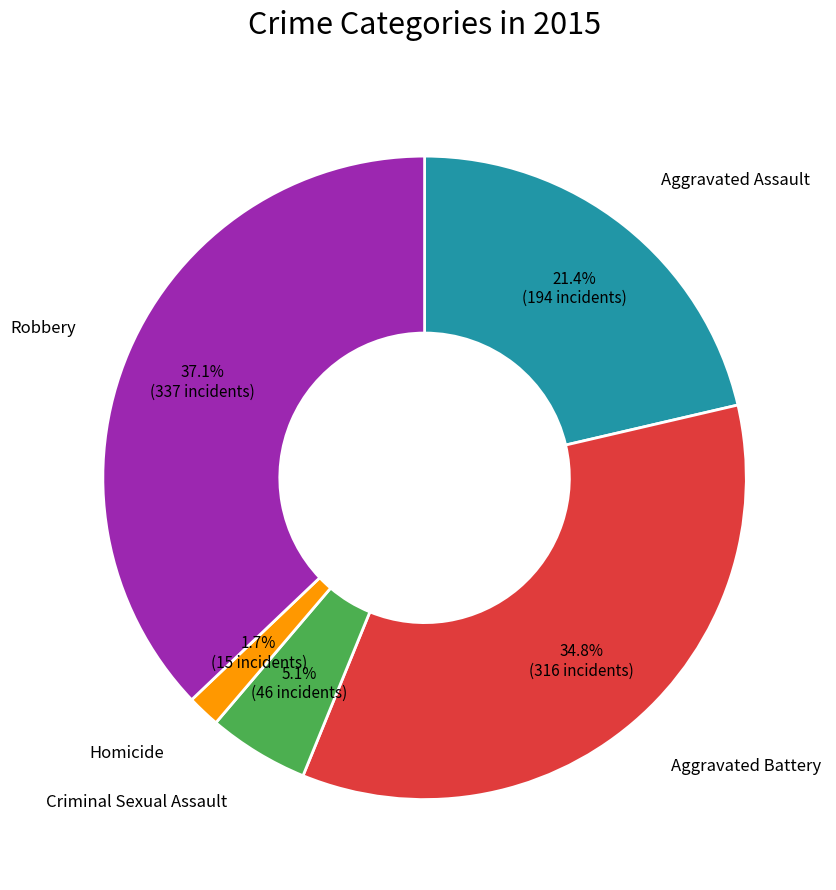

Is there a majority slice in this chart?

No